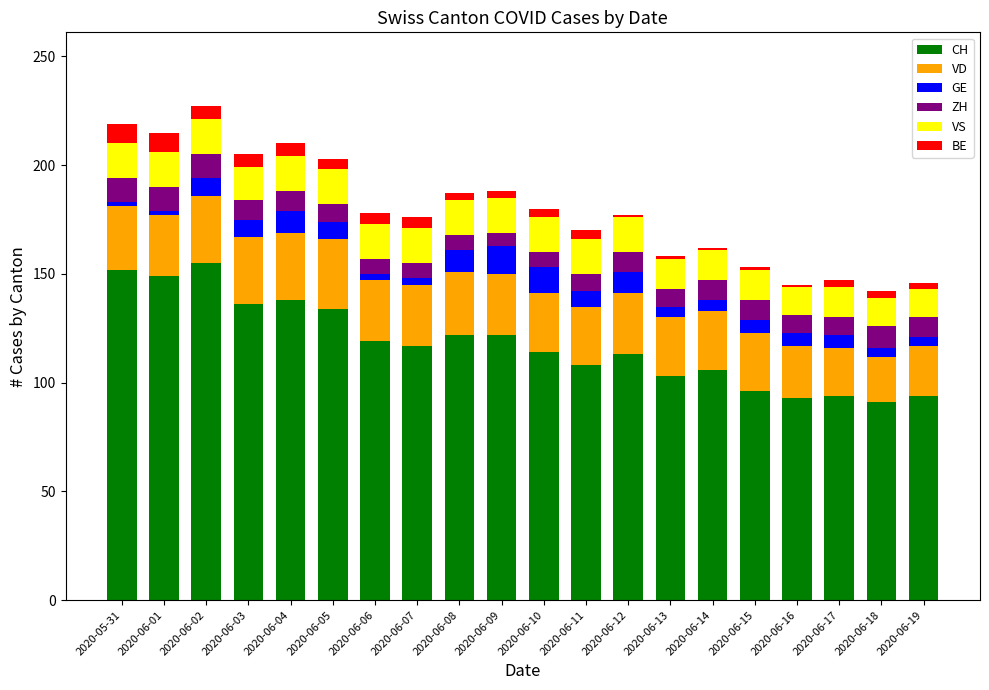

Count the number of data series in this chart.

6